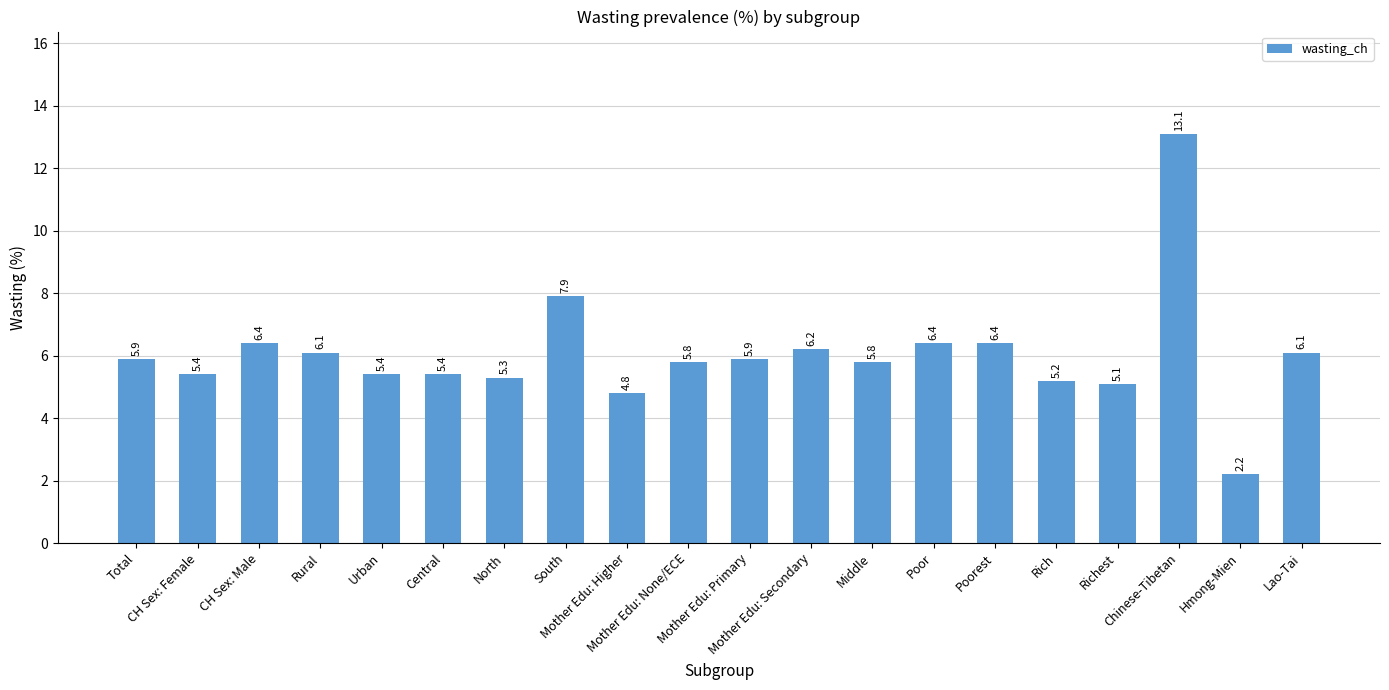

What is the difference between the maximum and minimum values?

10.9